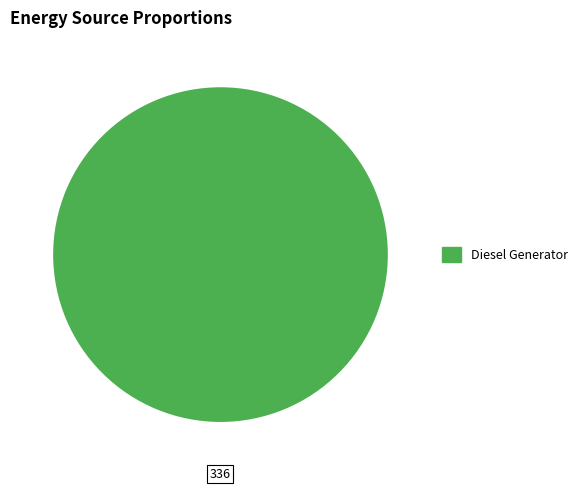

Does any single category account for the majority?

Yes